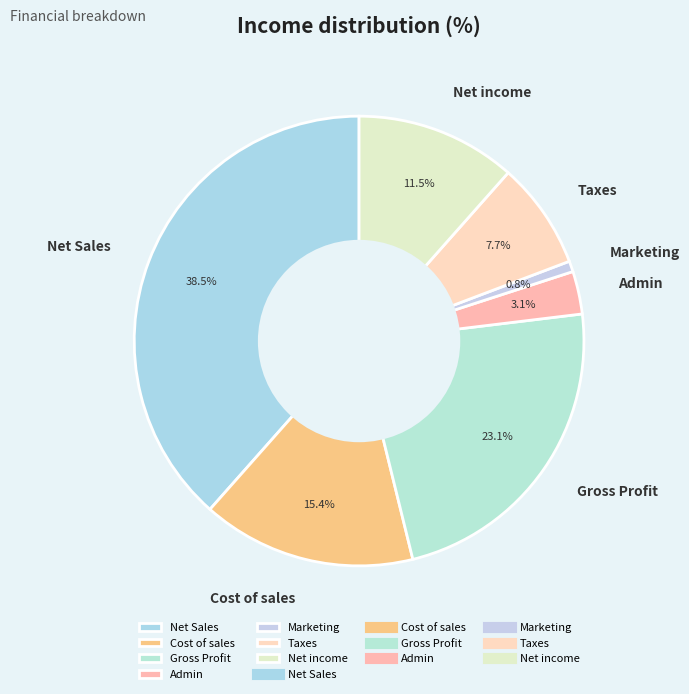

Does Gross Profit represent more than half of the total?

No